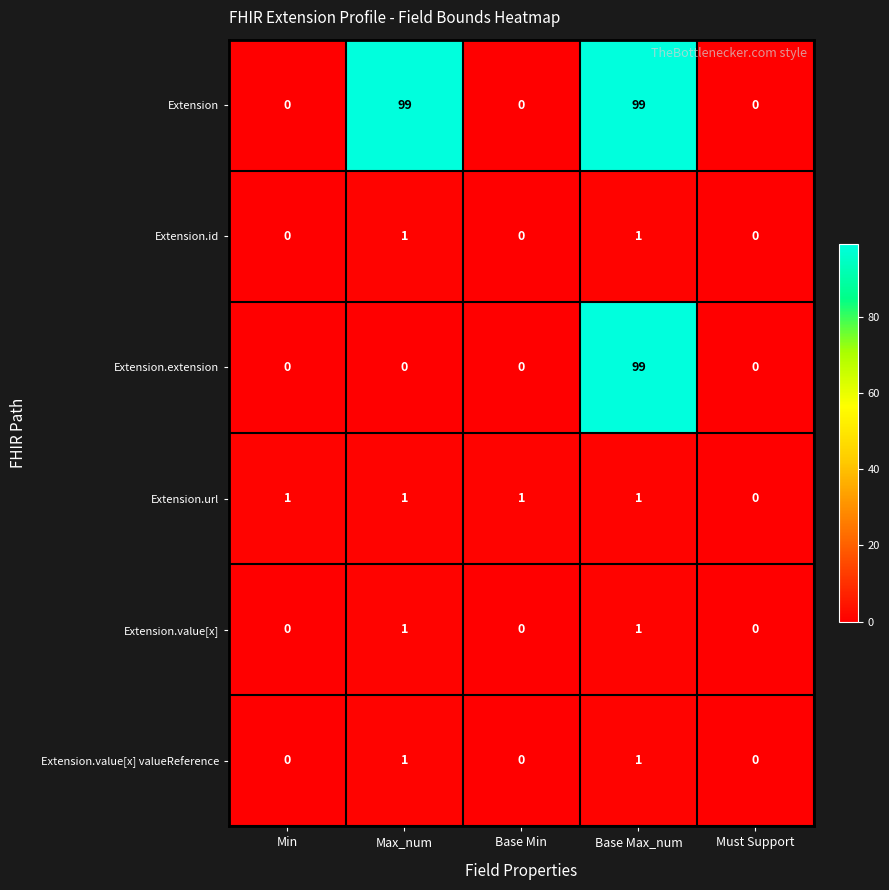

At how many categories does at least one series exceed 34?

2